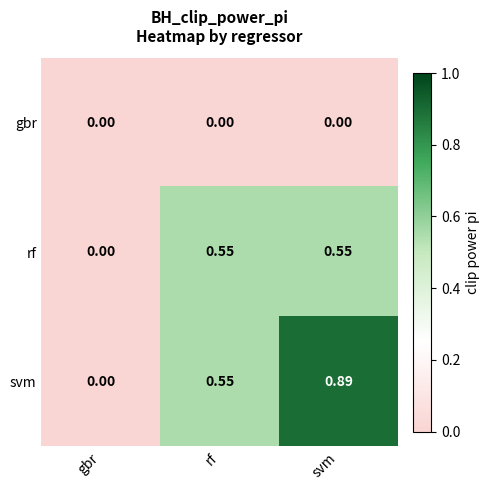

At which category does the chart reach its peak across all series?

svm